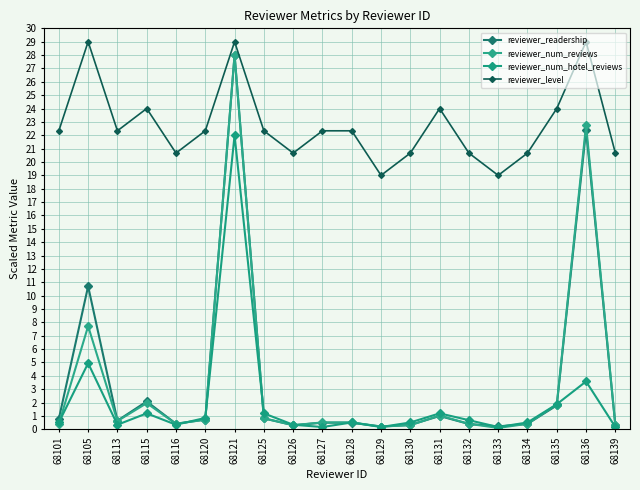

Rank the categories by reviewer_level value from lowest to highest.

68129, 68133, 68116, 68126, 68130, 68132, 68134, 68139, 68101, 68113, 68120, 68125, 68127, 68128, 68115, 68131, 68135, 68105, 68121, 68136